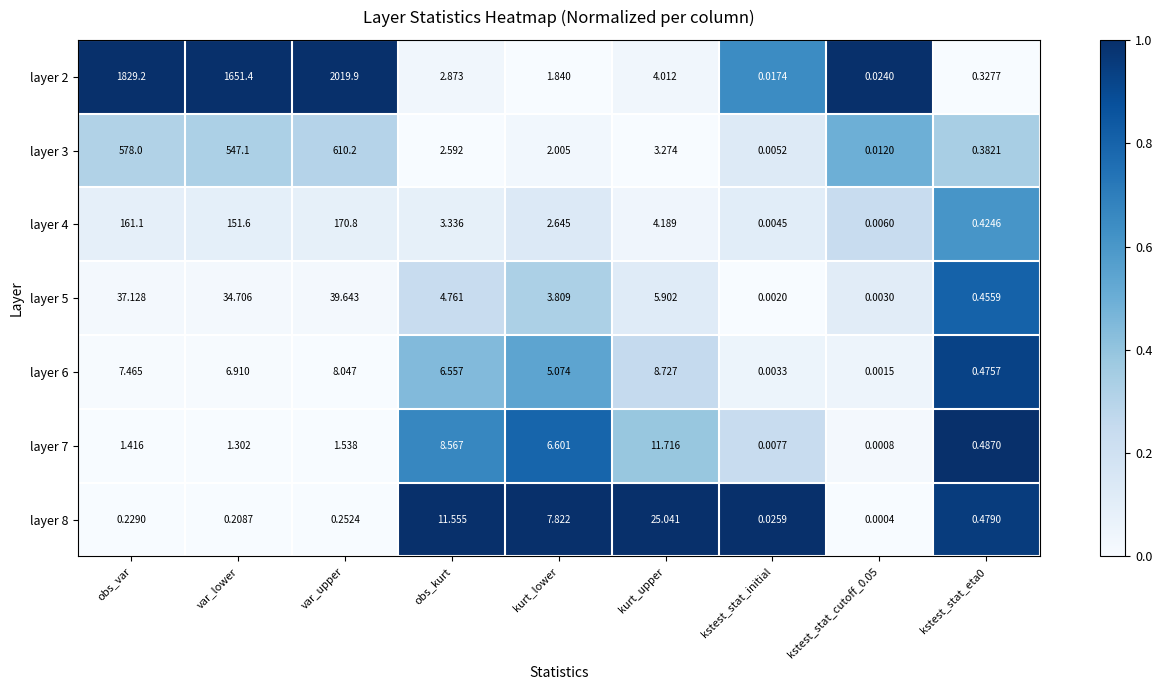

Where is layer 8 nearest to the value 12?

obs_kurt